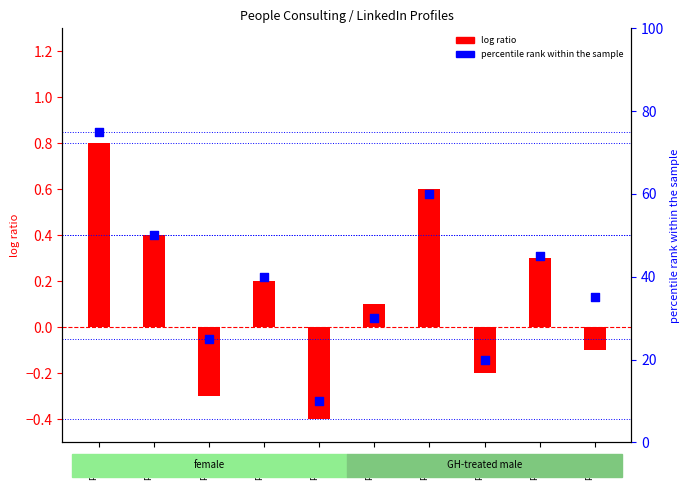

What is the change in value from Profile
05 to Profile
08?

+15